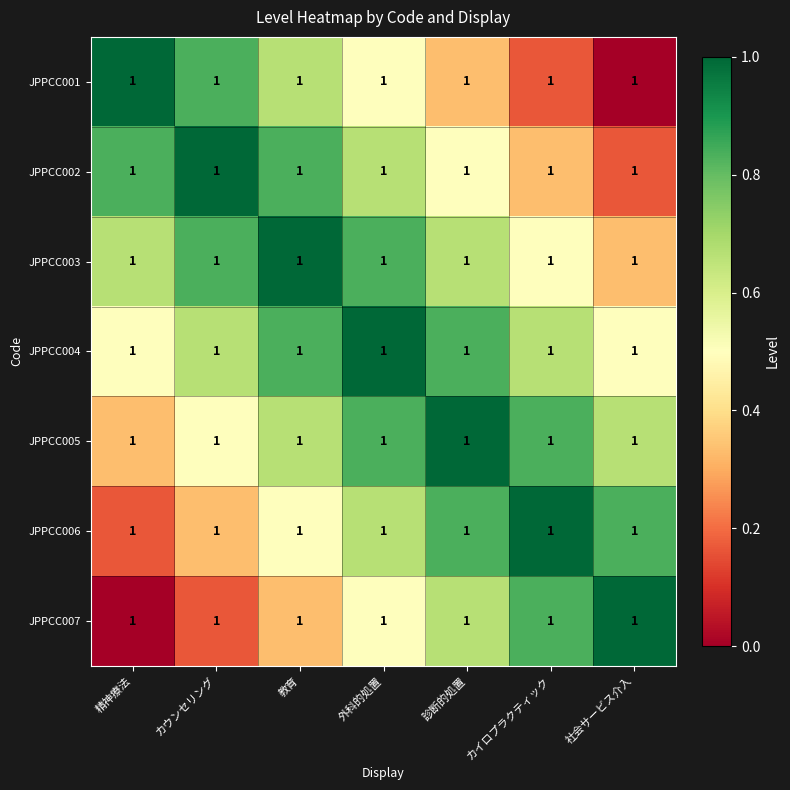

The value of JPPCC002 at カイロプラクティック is 0.3. True or false?

True